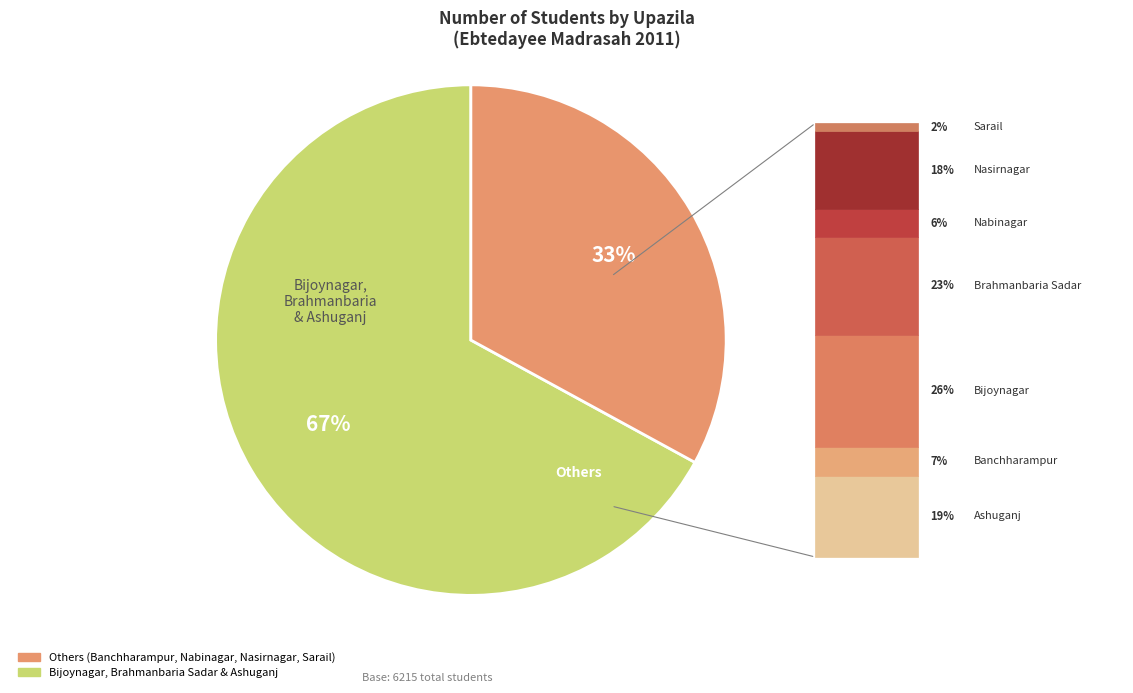

How many segments does this pie chart have?

2